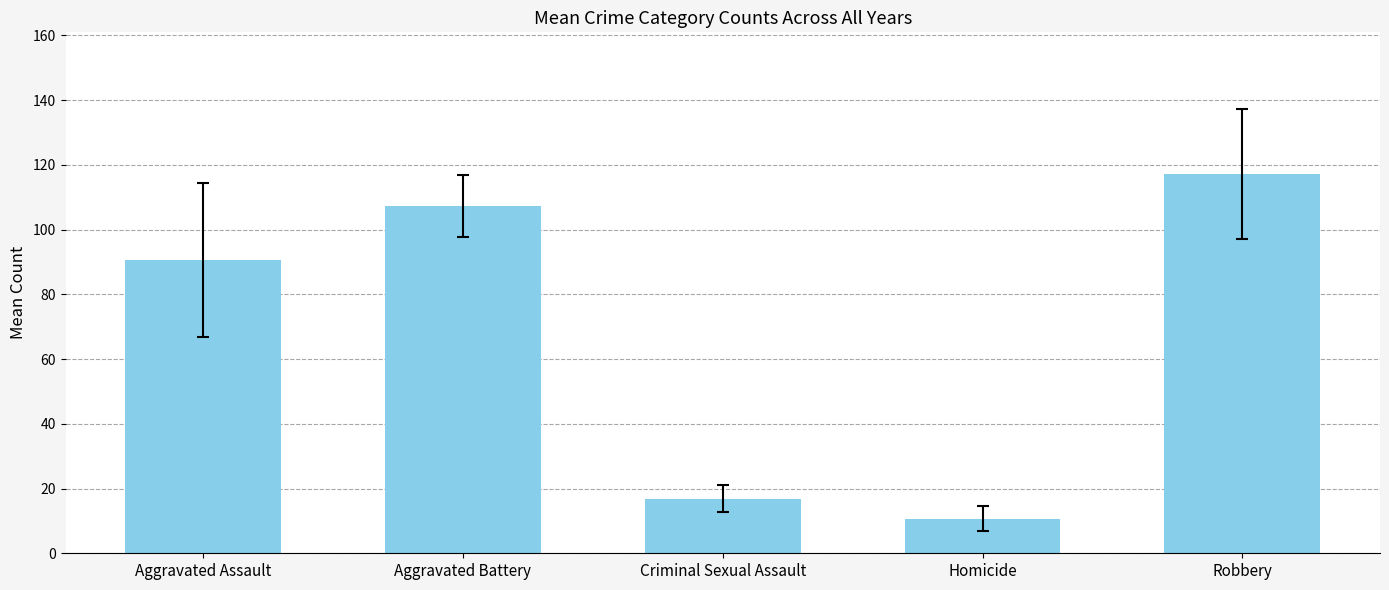

What is the maximum value shown in the chart?

117.2